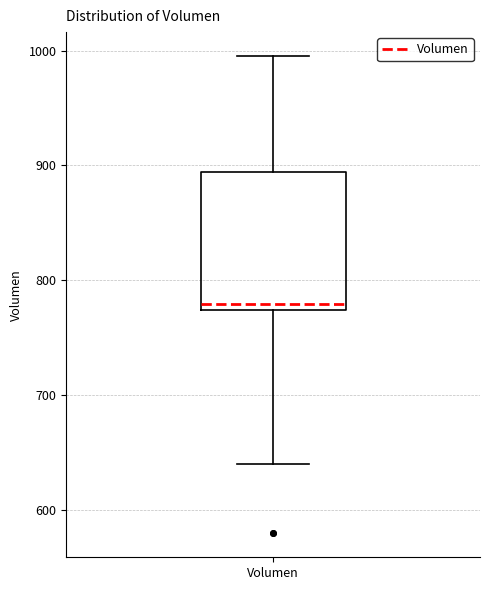

Where is the upper edge of the box for Volumen on the y-axis? The values are not printed on the chart, so give them approximately, as read against the axis.

890